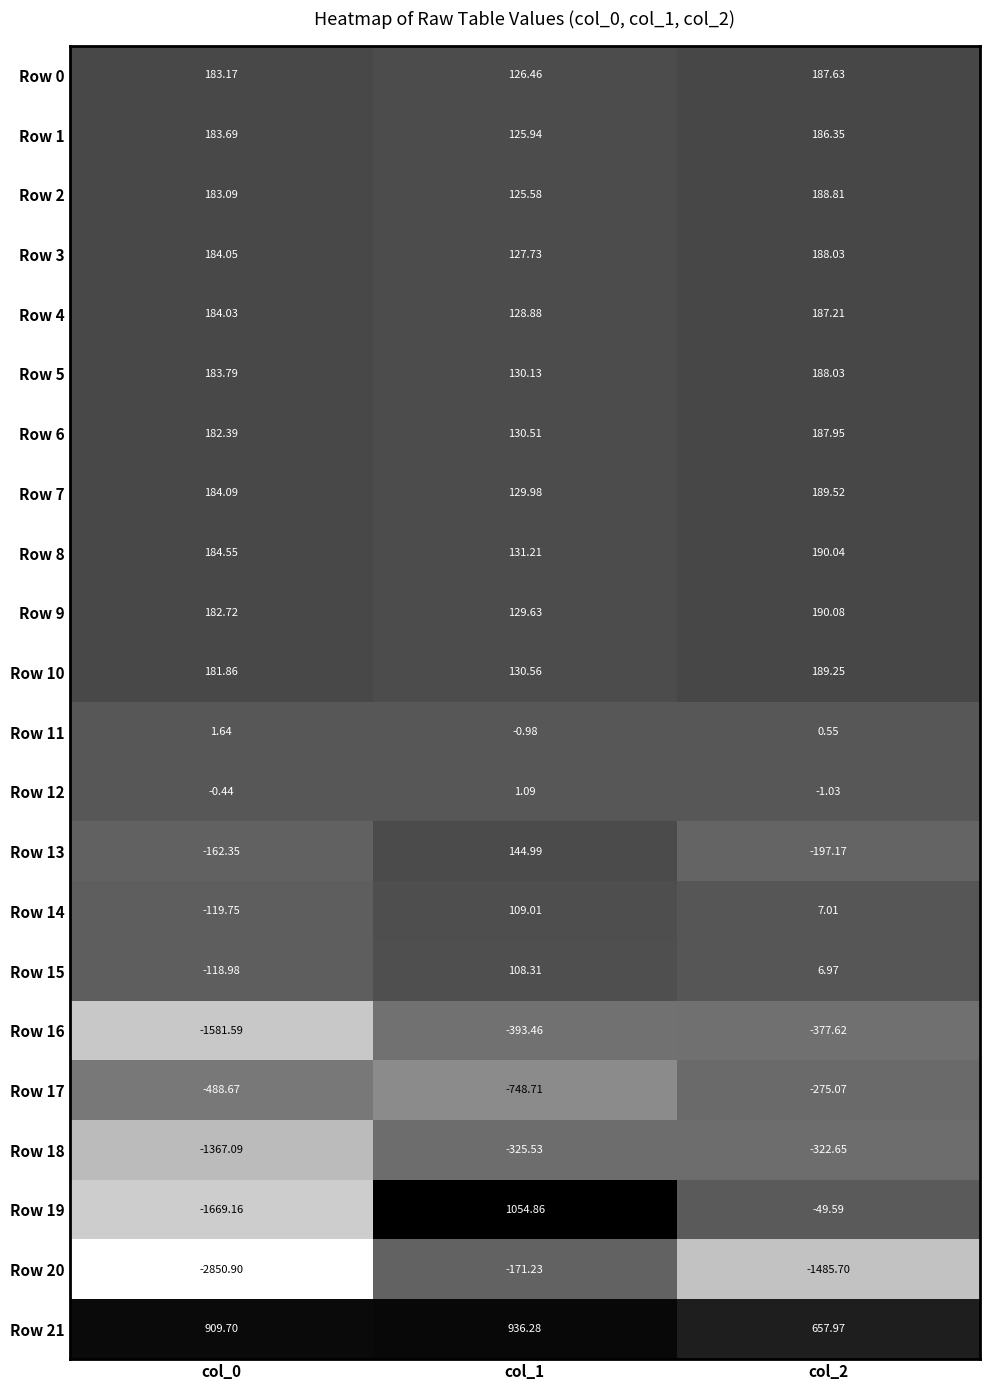

Count the number of data series in this chart.

22